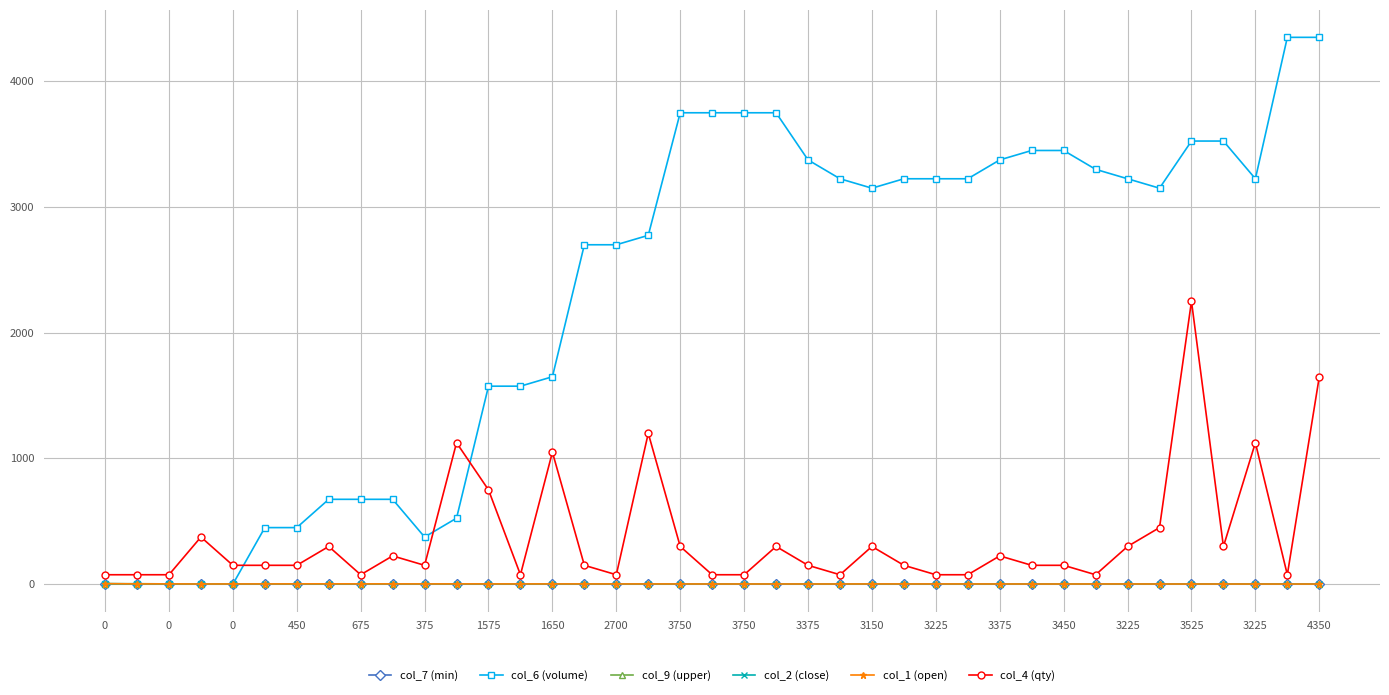

What is the maximum value shown in the chart?

4350.0